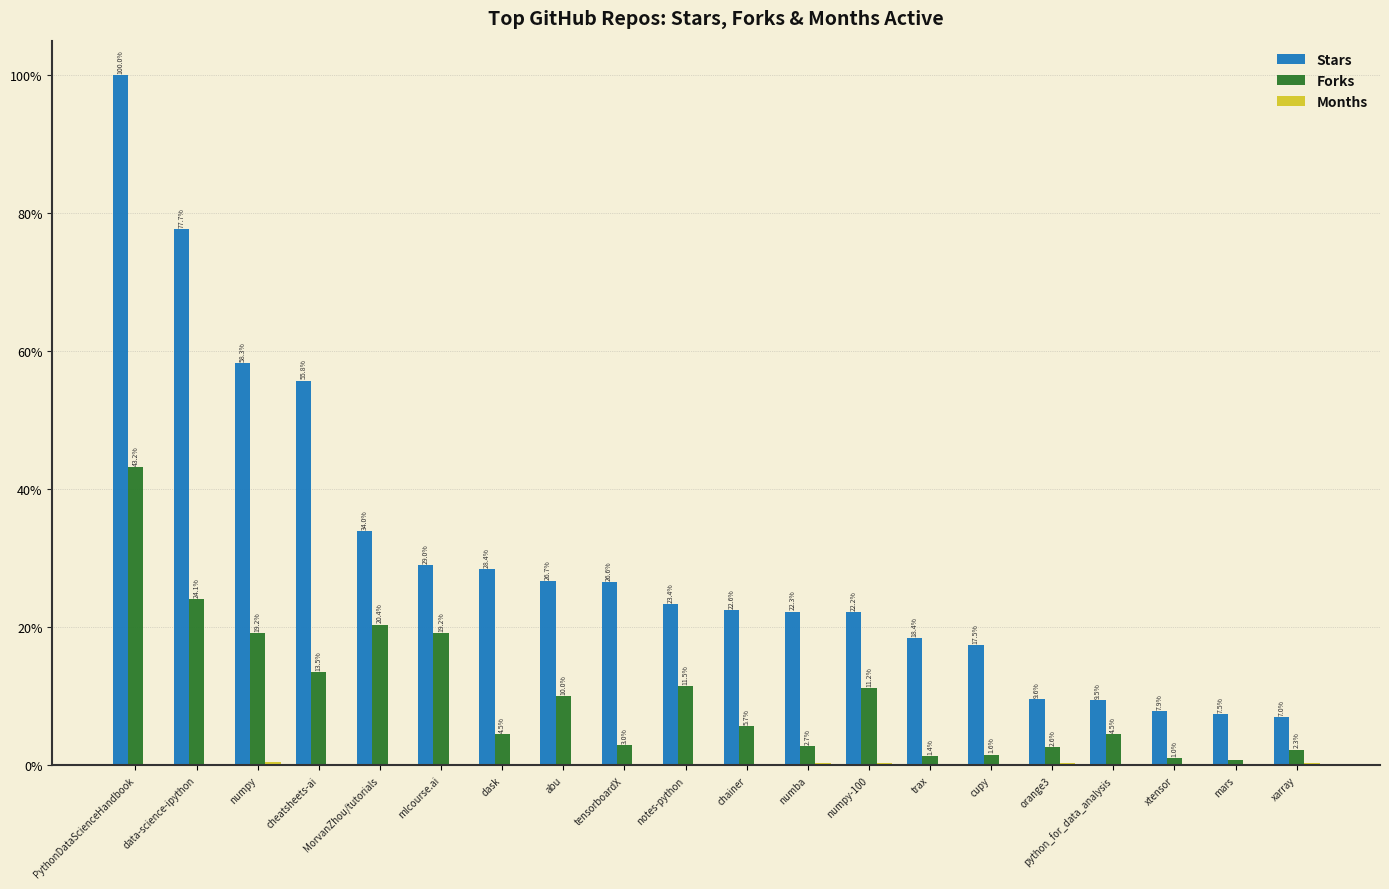

Does the chart contain stacked bars?

No